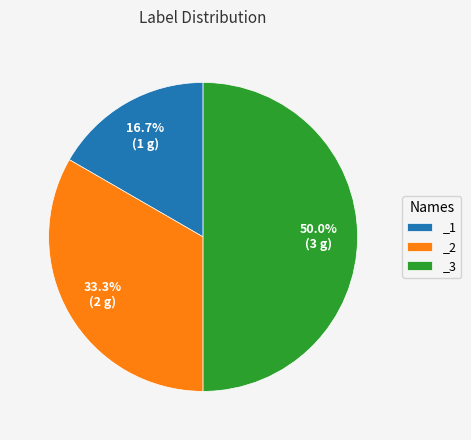

The _2 slice represents 33% of the pie. True or false?

True